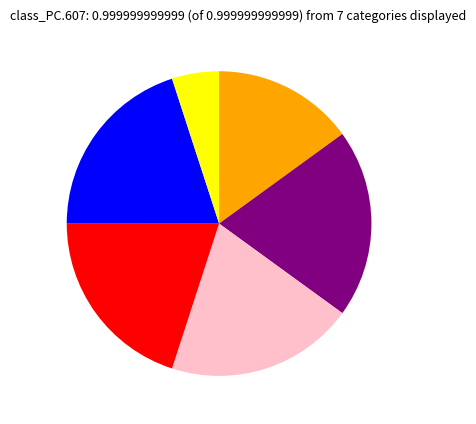

Is there any slice that represents more than half of the pie?

No